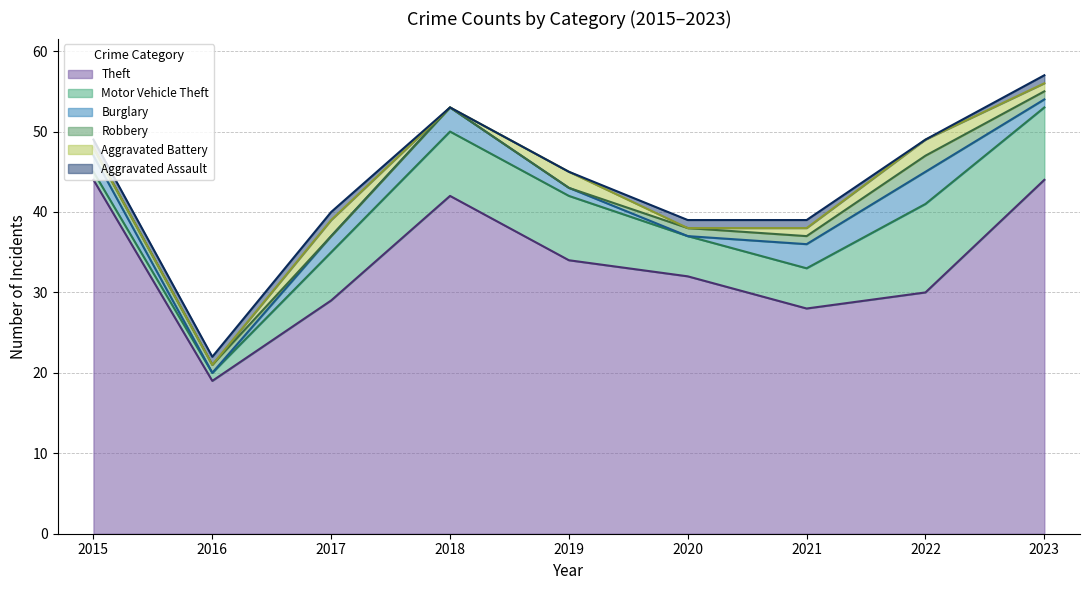

Which category has the highest value across all series?

2015